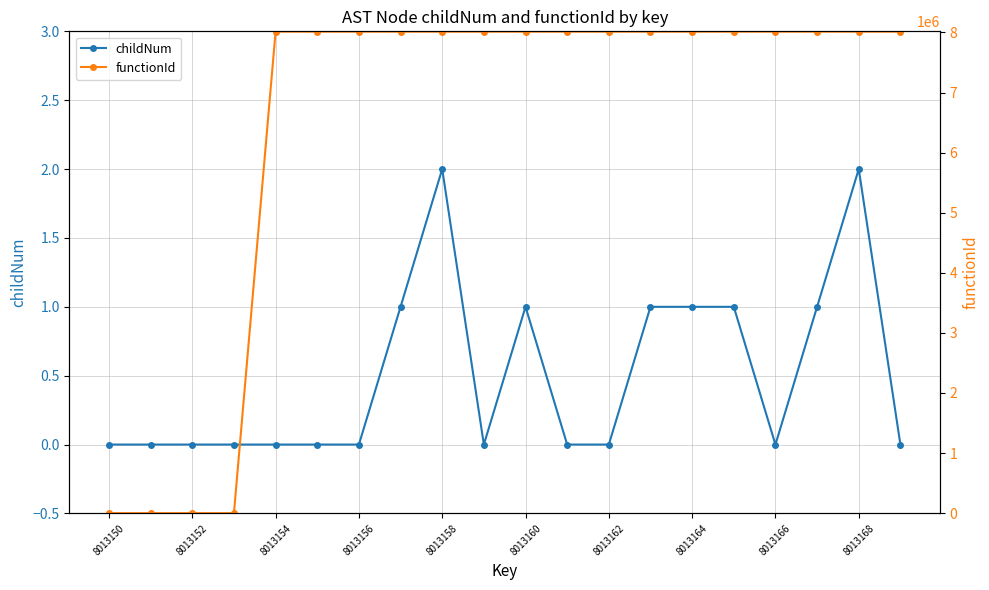

Which series has the widest spread of values?

functionId